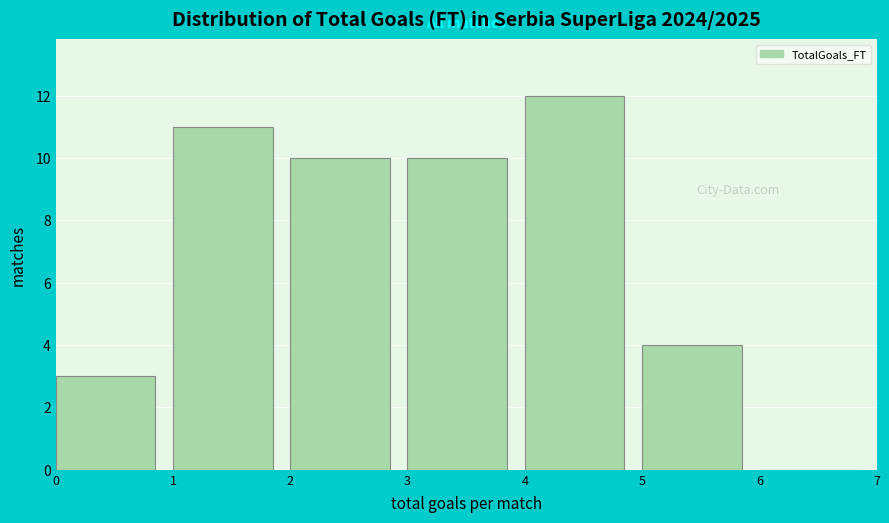

Reading left to right, transcribe this chart: for each bar, give the range it covers on the x-axis and its height. The values are not printed on the chart, so give them approximately, as read against the axis.

0 to 1: 3
1 to 2: 11
2 to 3: 10
3 to 4: 10
4 to 5: 12
5 to 6: 4
6 to 7: 0